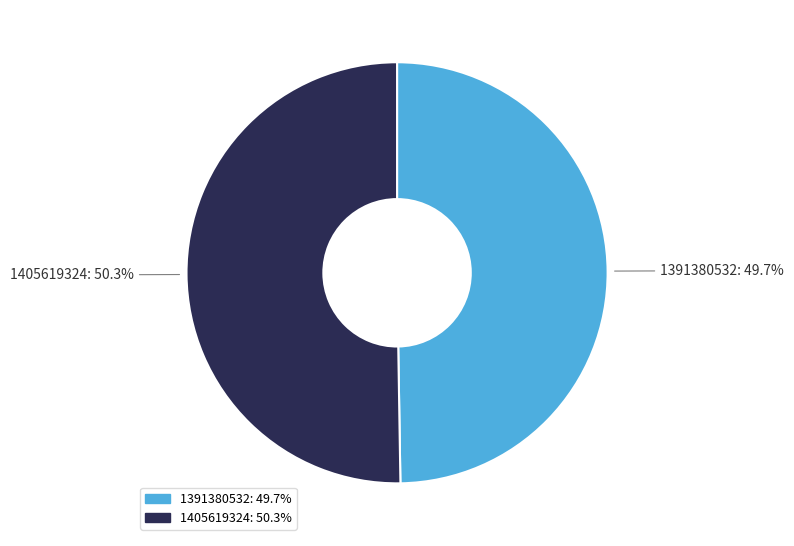

Is it true that 1391380532 is 42% of the pie?

False